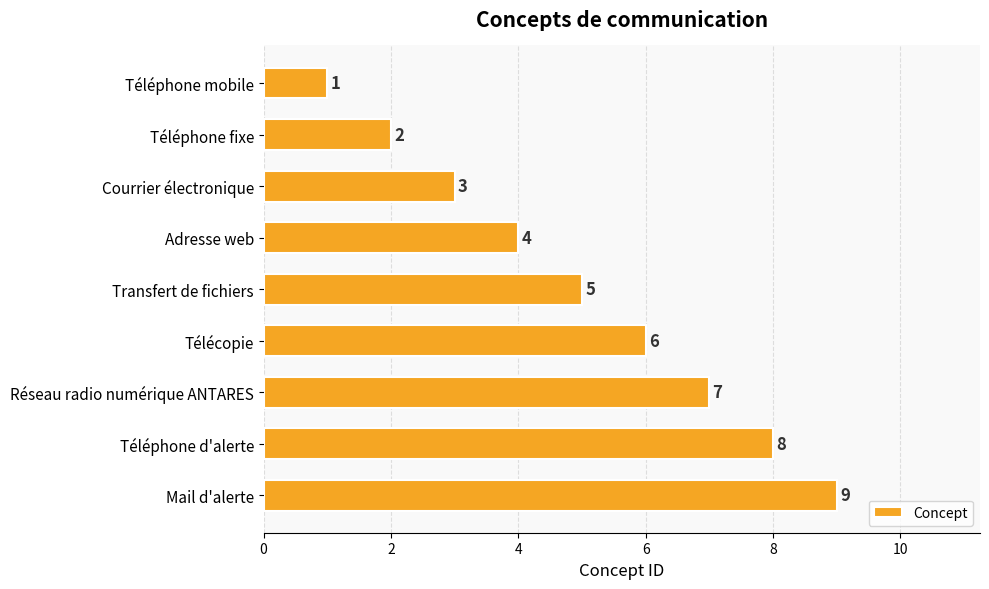

How many data points does each series have?

9